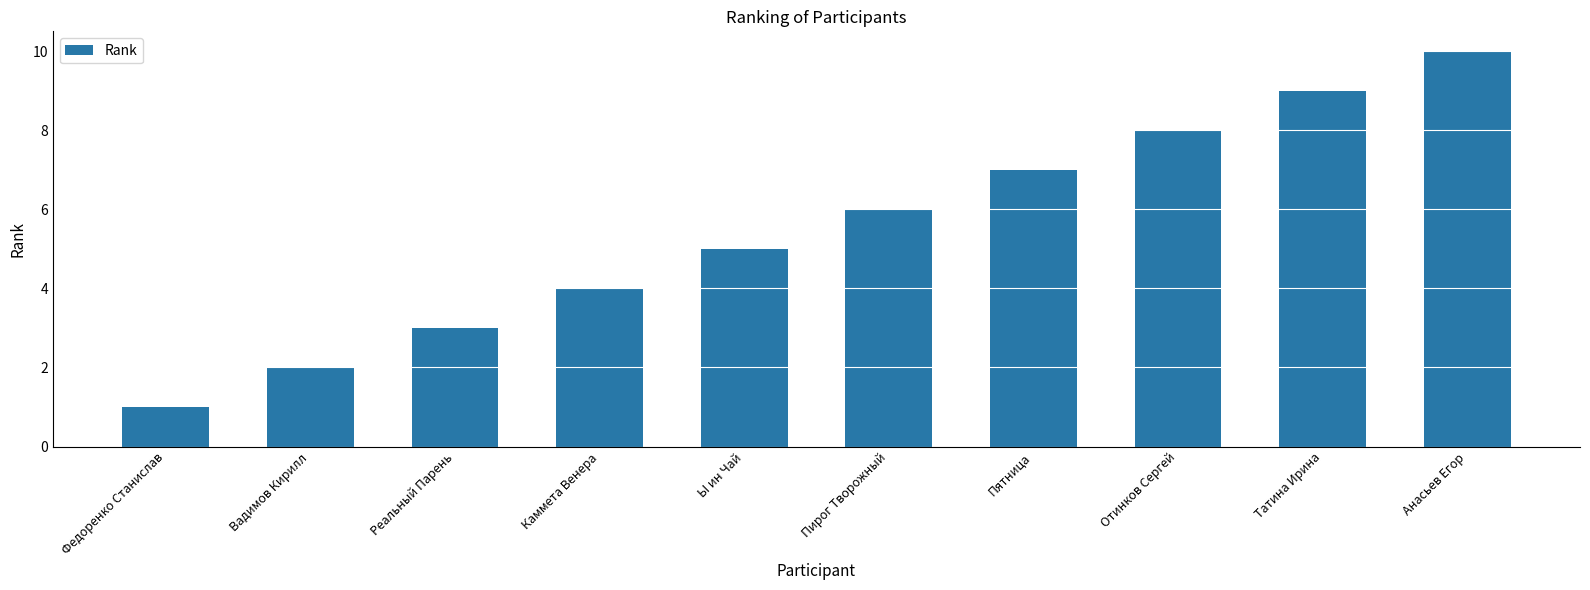

What is the difference between the values at Татина Ирина and Ы ин Чай?

4